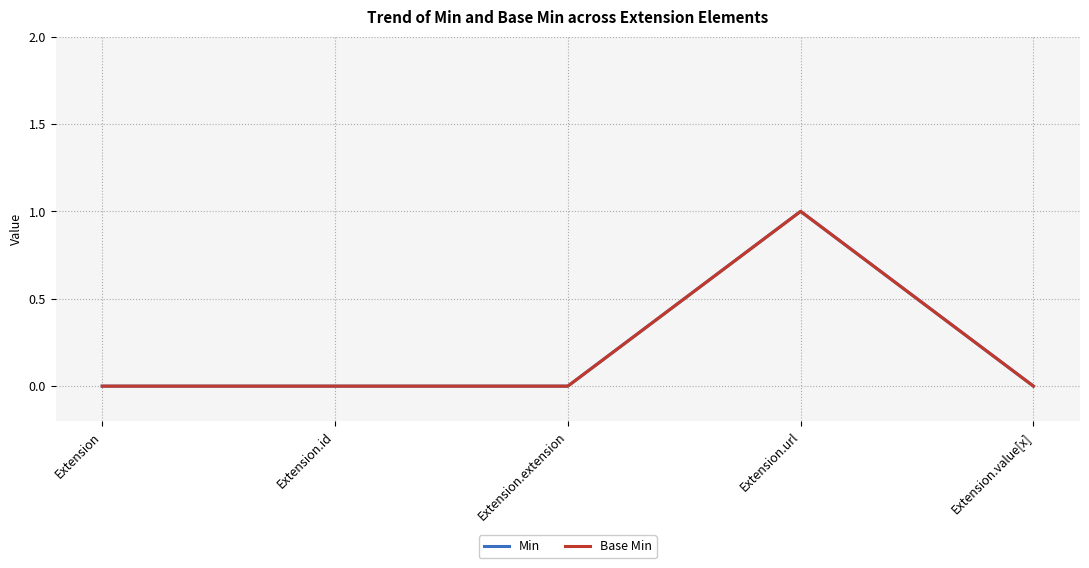

What is the greatest value displayed?

1